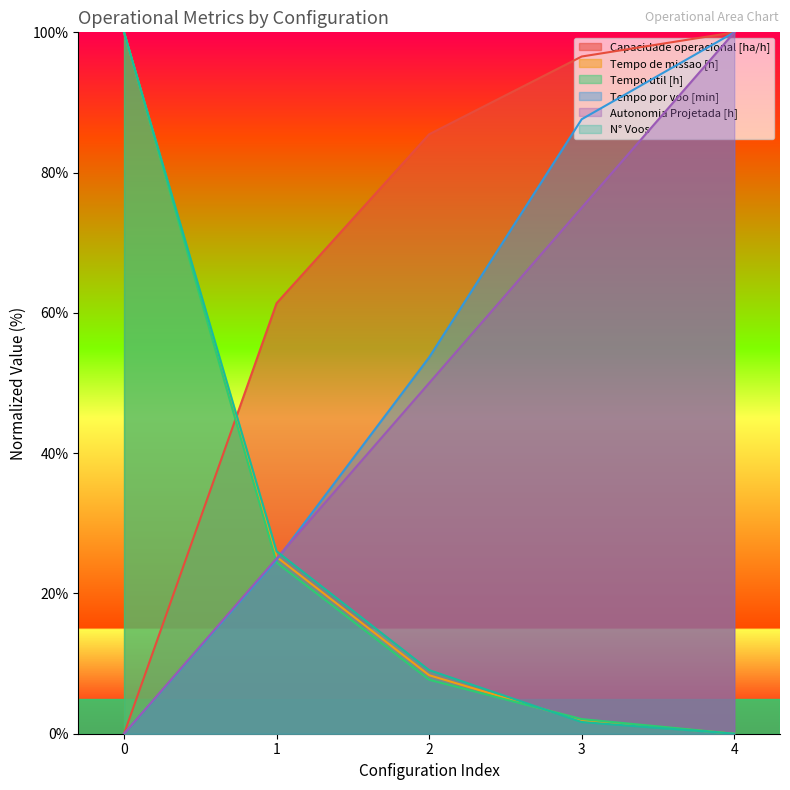

How many lines are shown in the chart?

6